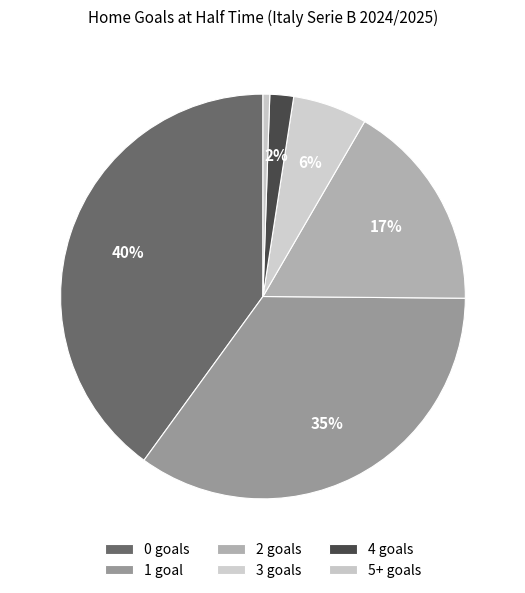

To the nearest percent, what is the difference between the 3 and 1 slice percentages?

29%